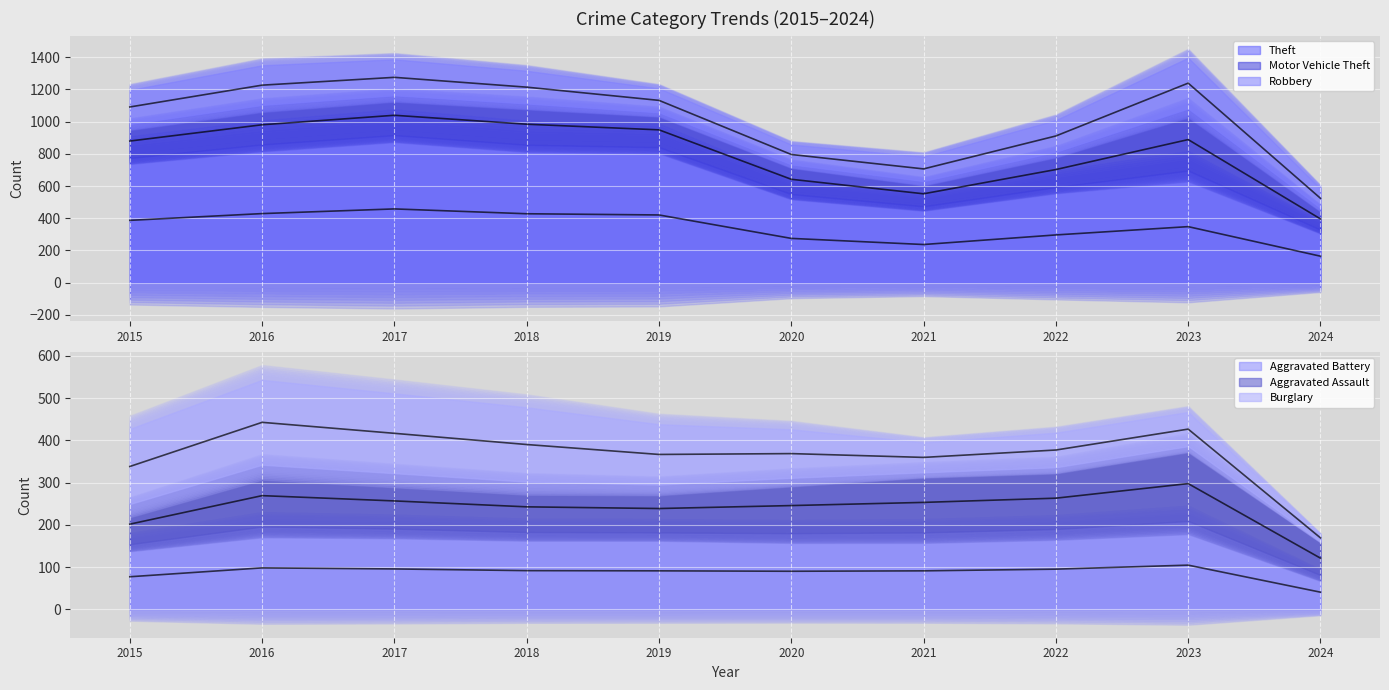

At which category does Motor Vehicle Theft reach its first local valley?

2021